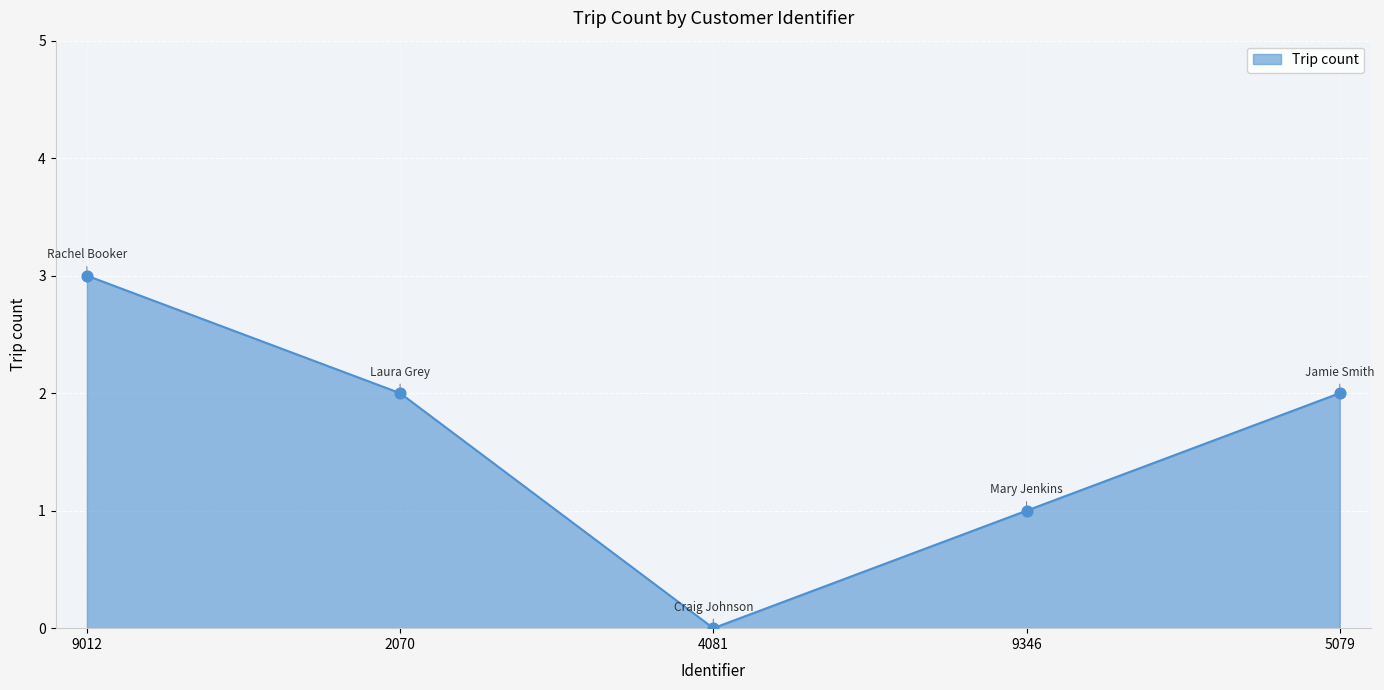

Approximately how many times larger is the value at 5079 compared to 9012?

0.7